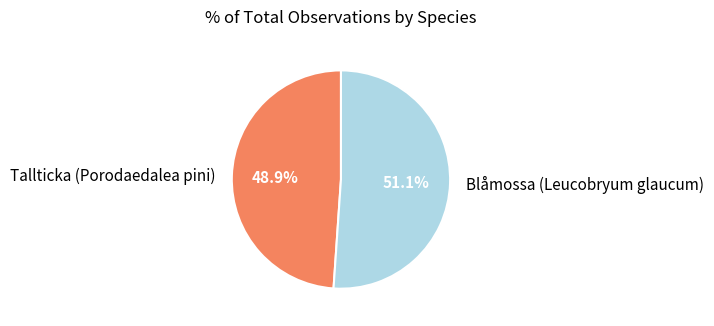

What percentage is the Blåmossa (Leucobryum glaucum) slice, to the nearest percent?

51%